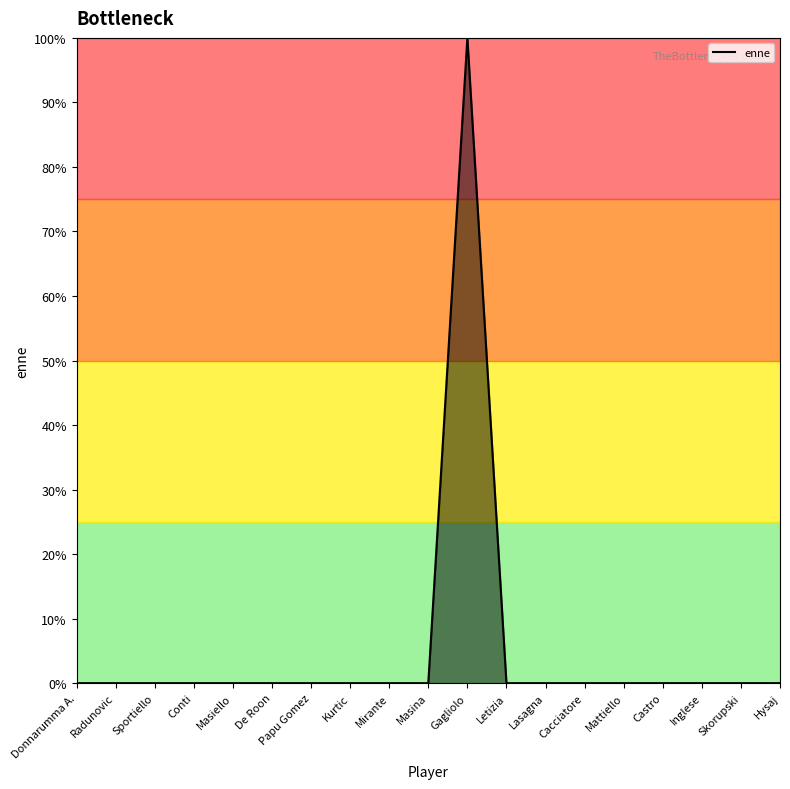

How many interior local peaks (higher than both neighbors) does the data have?

1